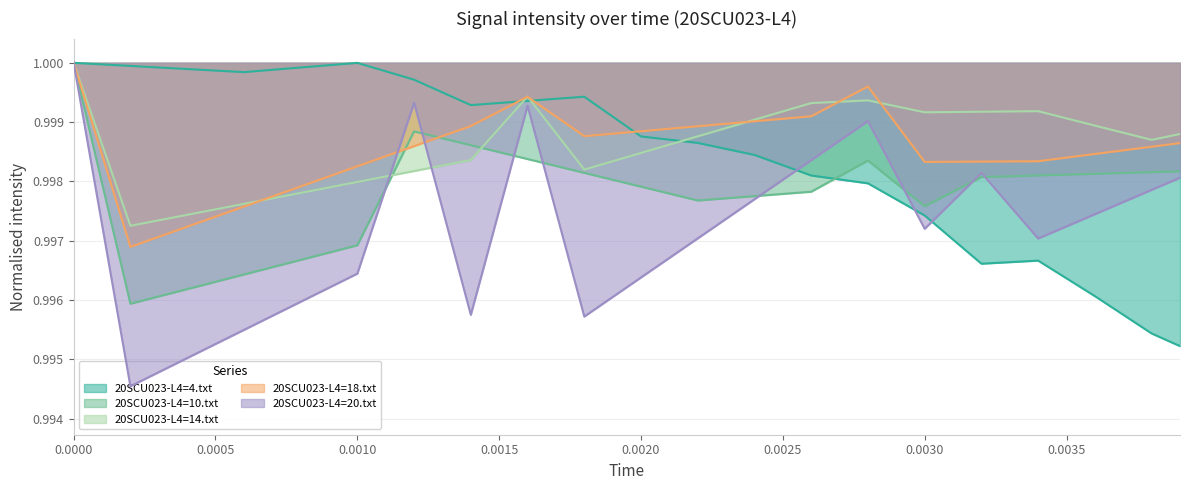

Which series changed the most between 0.0005 and 0.0010?

20SCU023-L4=20.txt